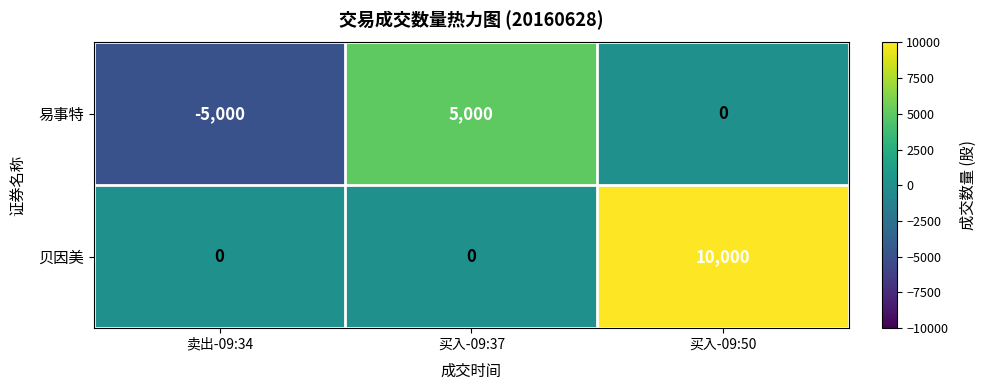

At which category is the sum across all series the highest?

买入-09:50